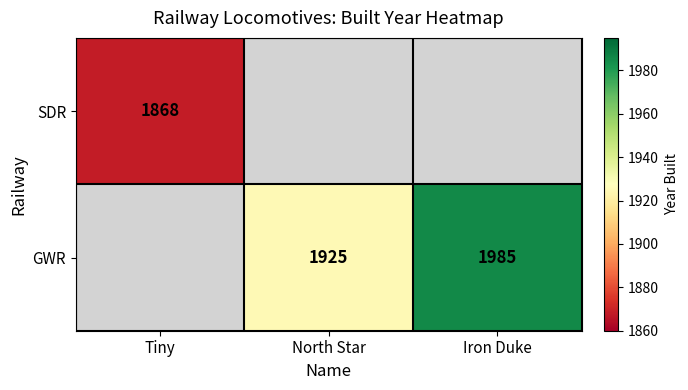

Is it true that GWR equals 2724 at North Star?

False